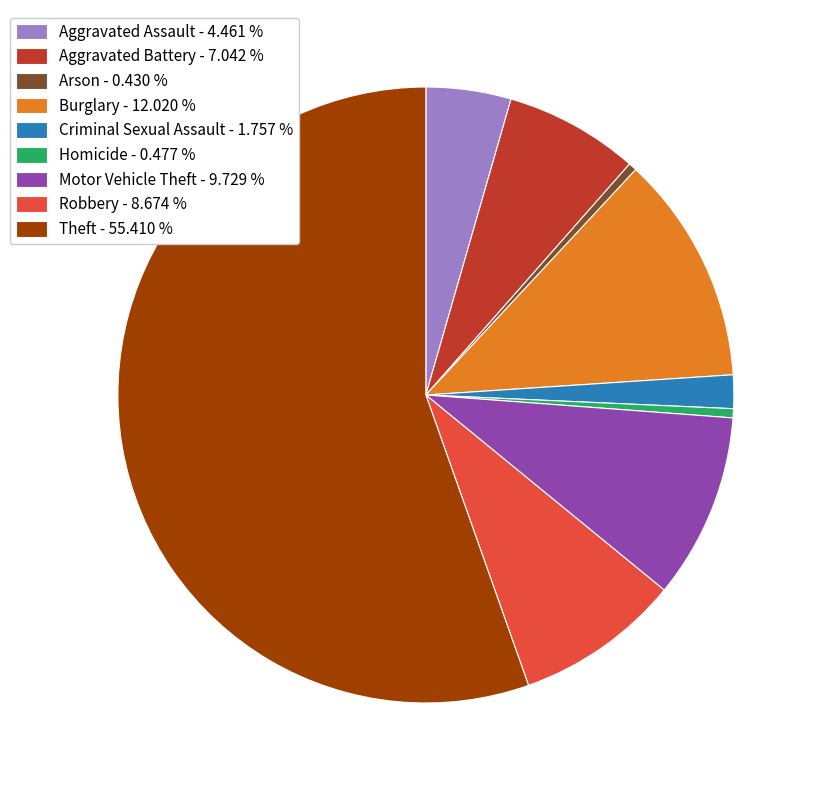

Is it true that Motor Vehicle Theft is 2% of the pie?

False